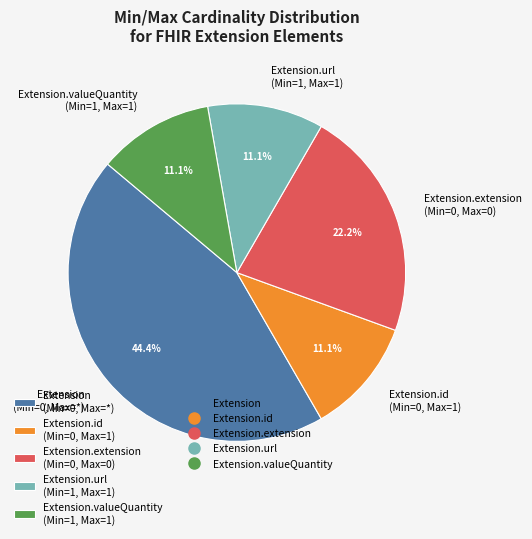

Does any single category account for the majority?

No